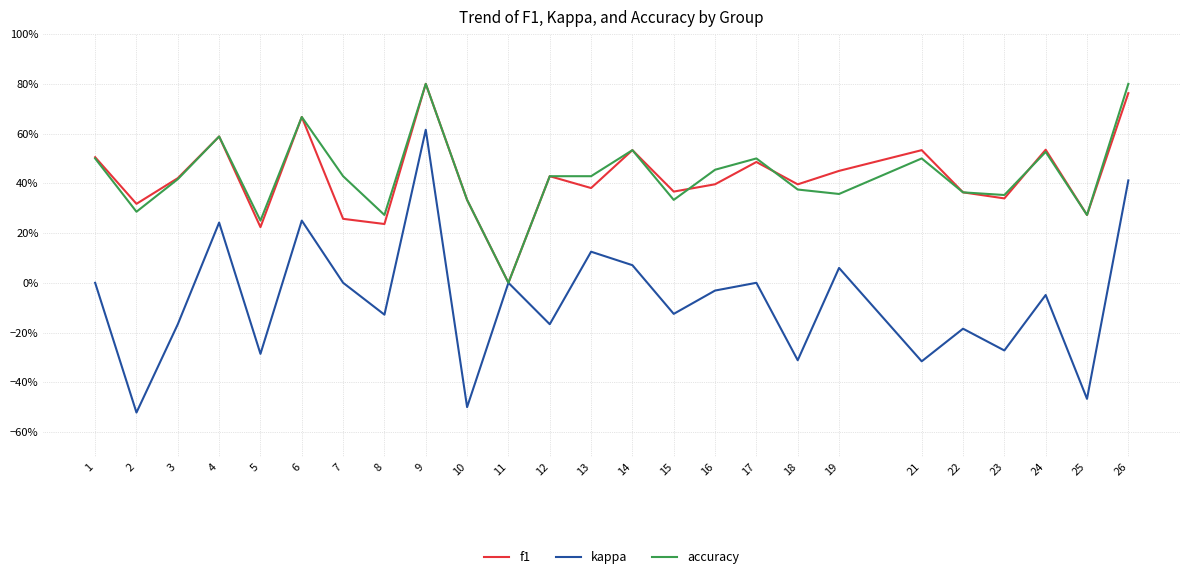

Rank the series at 23 from lowest to highest value.

kappa, f1, accuracy